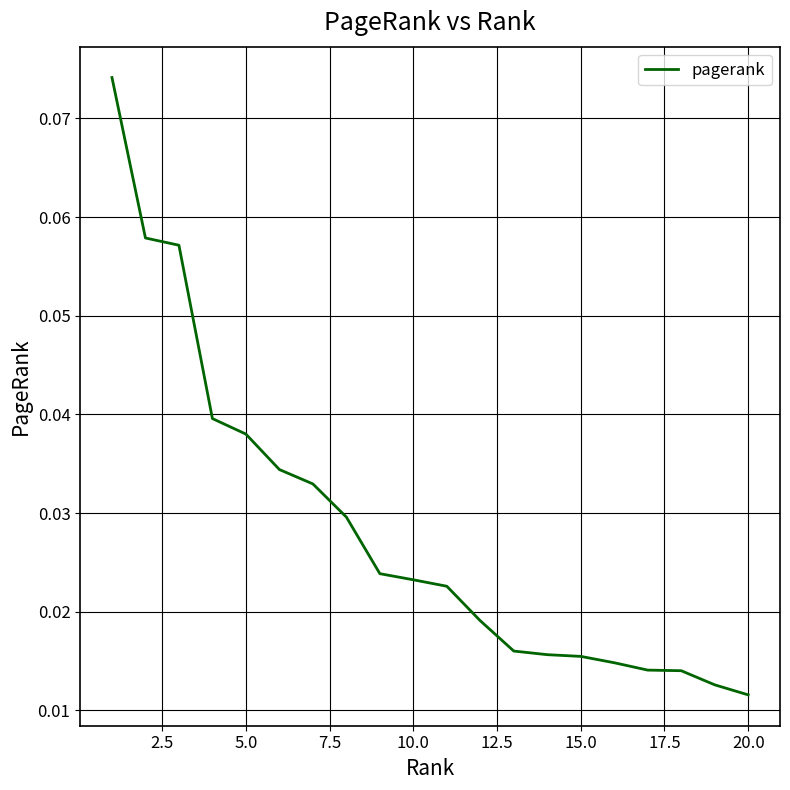

How many distinct data groups are displayed?

1